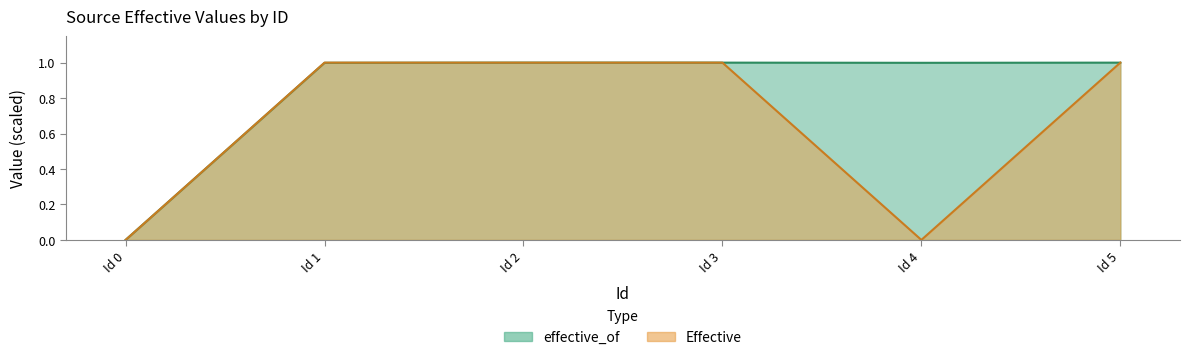

Which has a higher value, Id 3 or Id 5?

Id 3